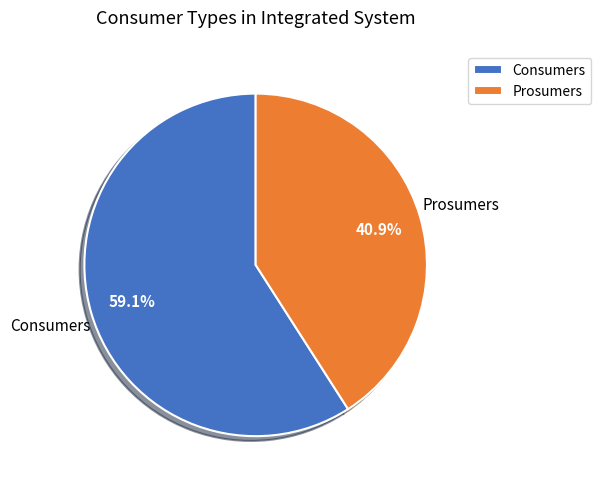

Count the number of slices in the pie.

2